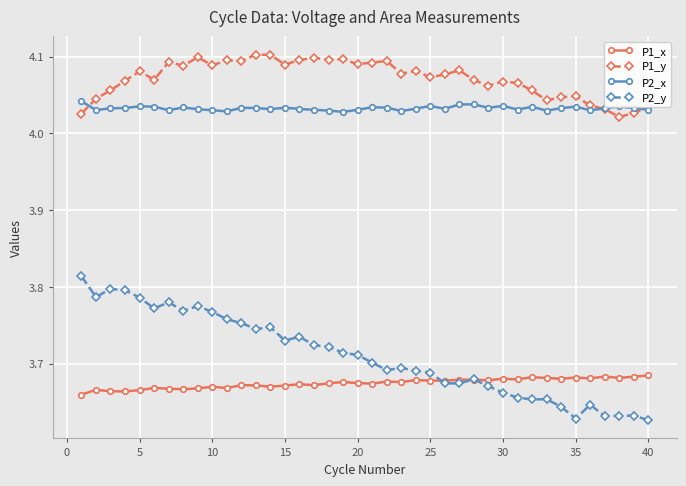

How many P1_x values are between 3 and 4?

40